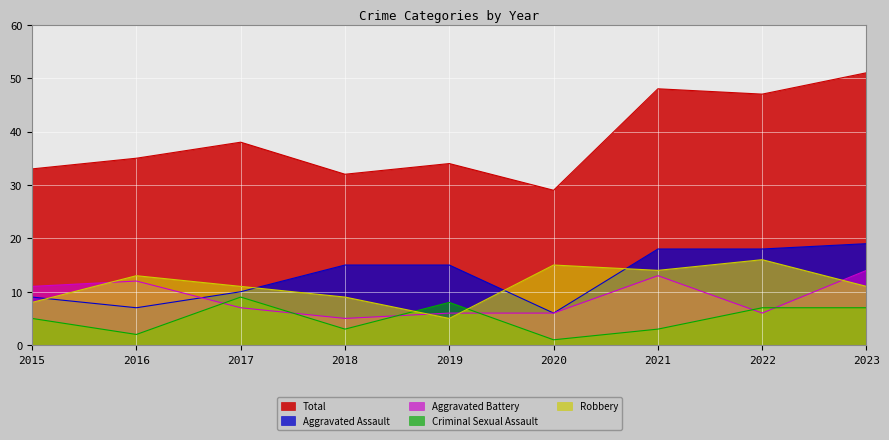

How many lines are shown in the chart?

5